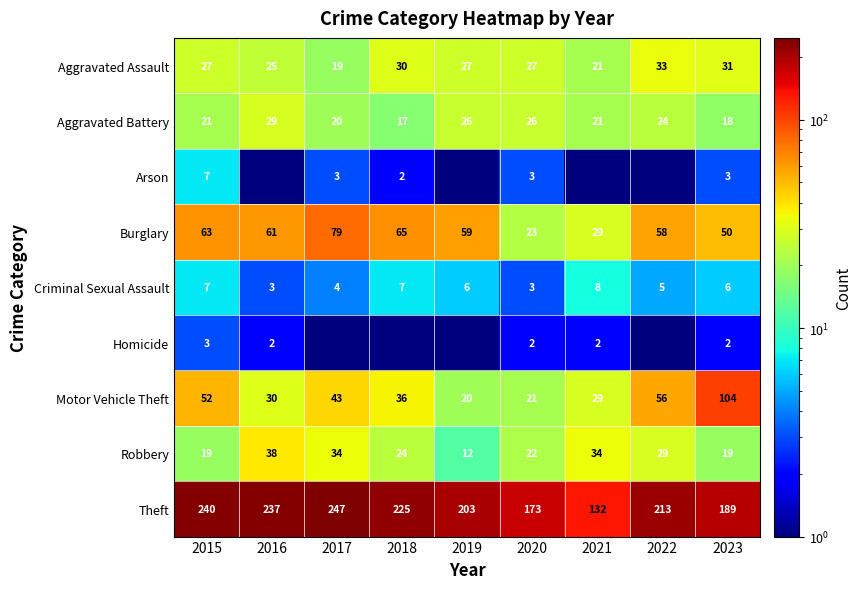

List the labels in order of Burglary value, smallest first.

2020, 2021, 2023, 2022, 2019, 2016, 2015, 2018, 2017